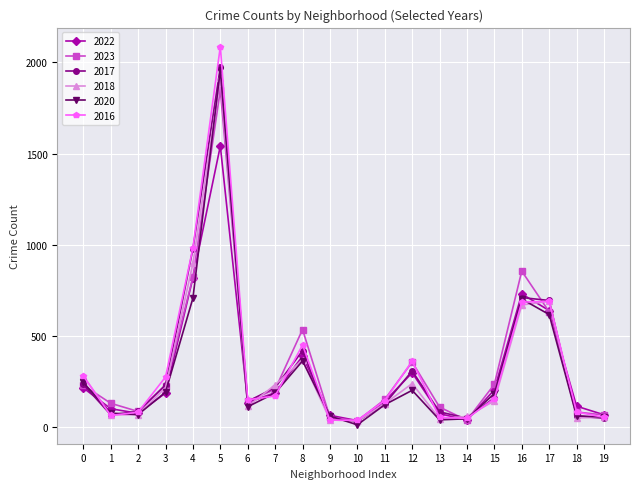

How many lines are shown in the chart?

6